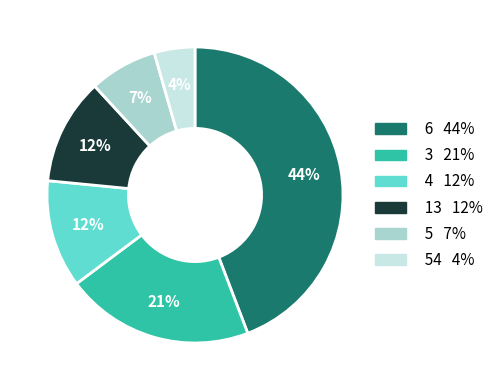

Is there a majority slice in this chart?

No